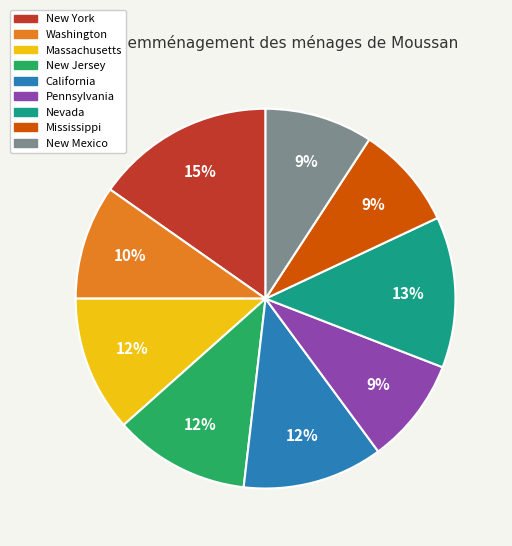

To the nearest percent, what percentage of the pie is New Jersey?

12%